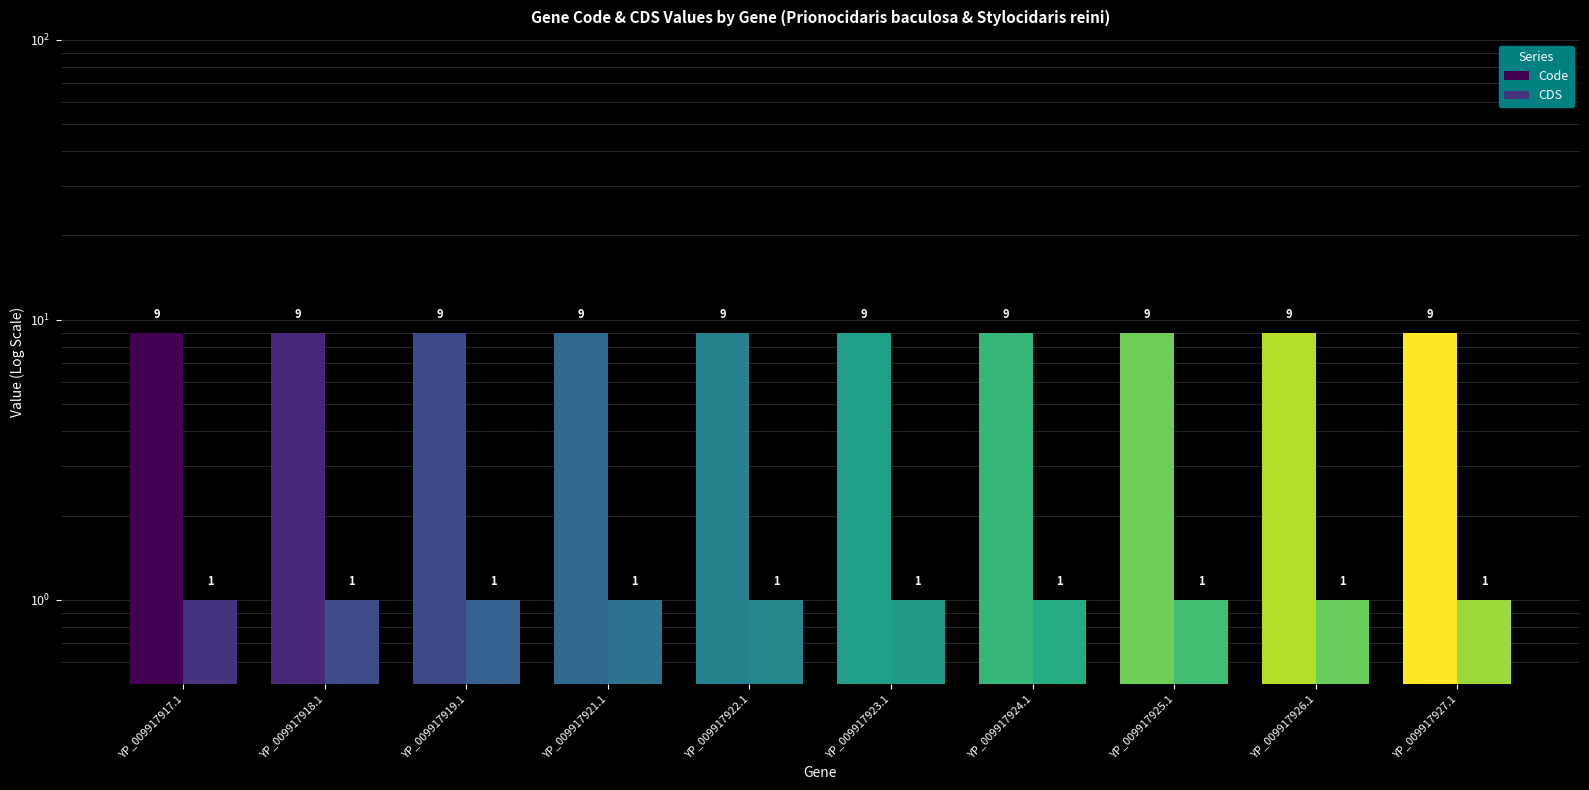

What is the difference between the highest and lowest values at YP_009917925.1?

8